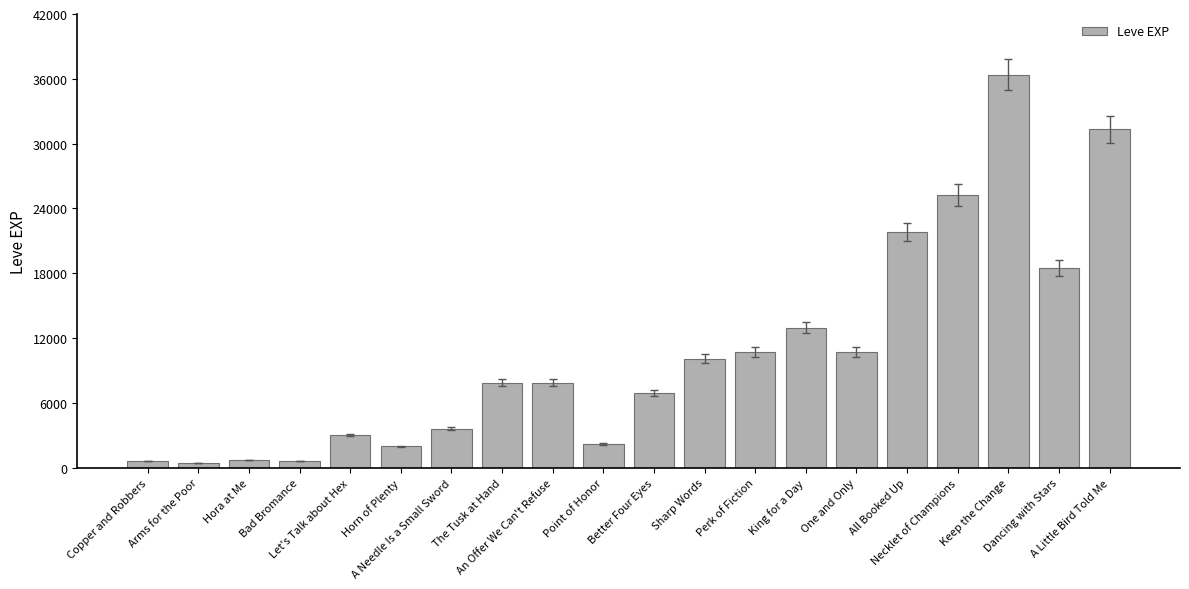

Count the number of data series in this chart.

1